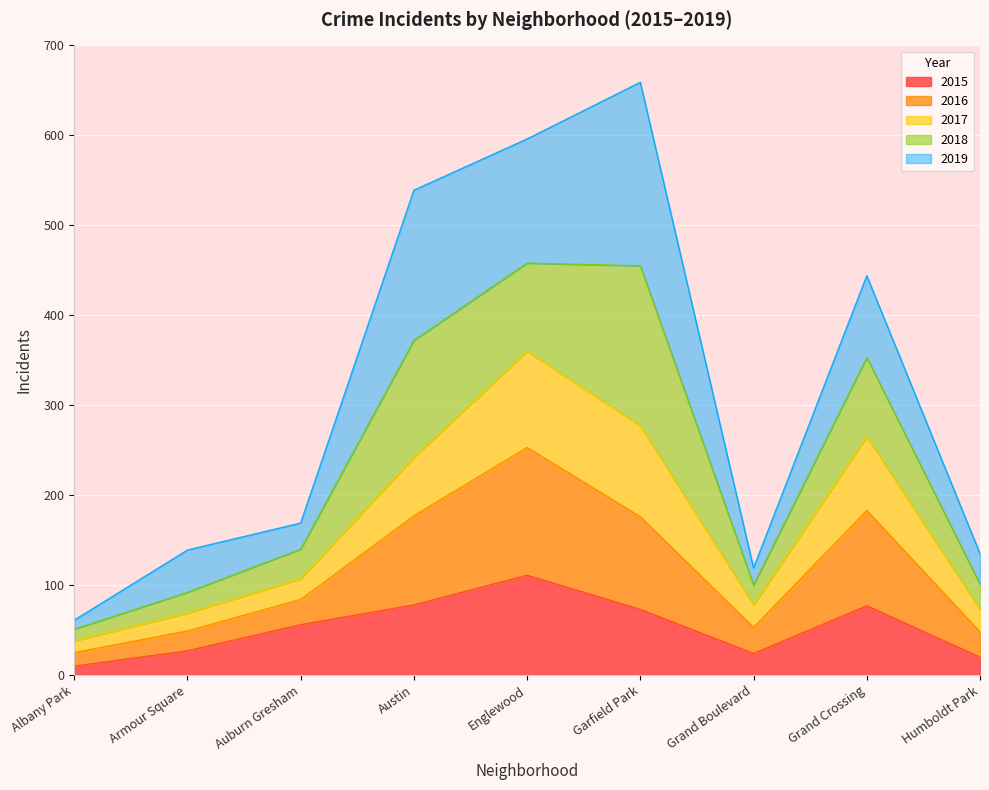

At which category does 2016 reach its first local peak?

Englewood